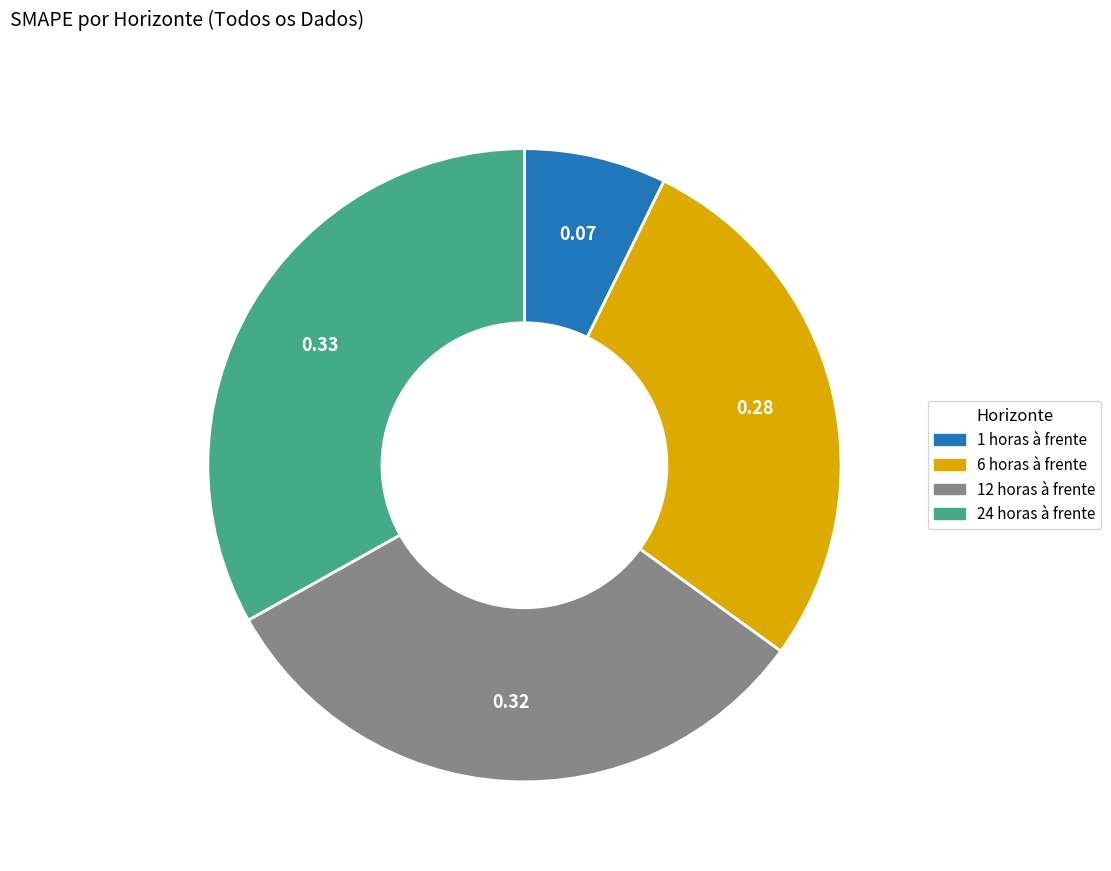

Which has a higher value, 1 horas à frente or 12 horas à frente?

12 horas à frente